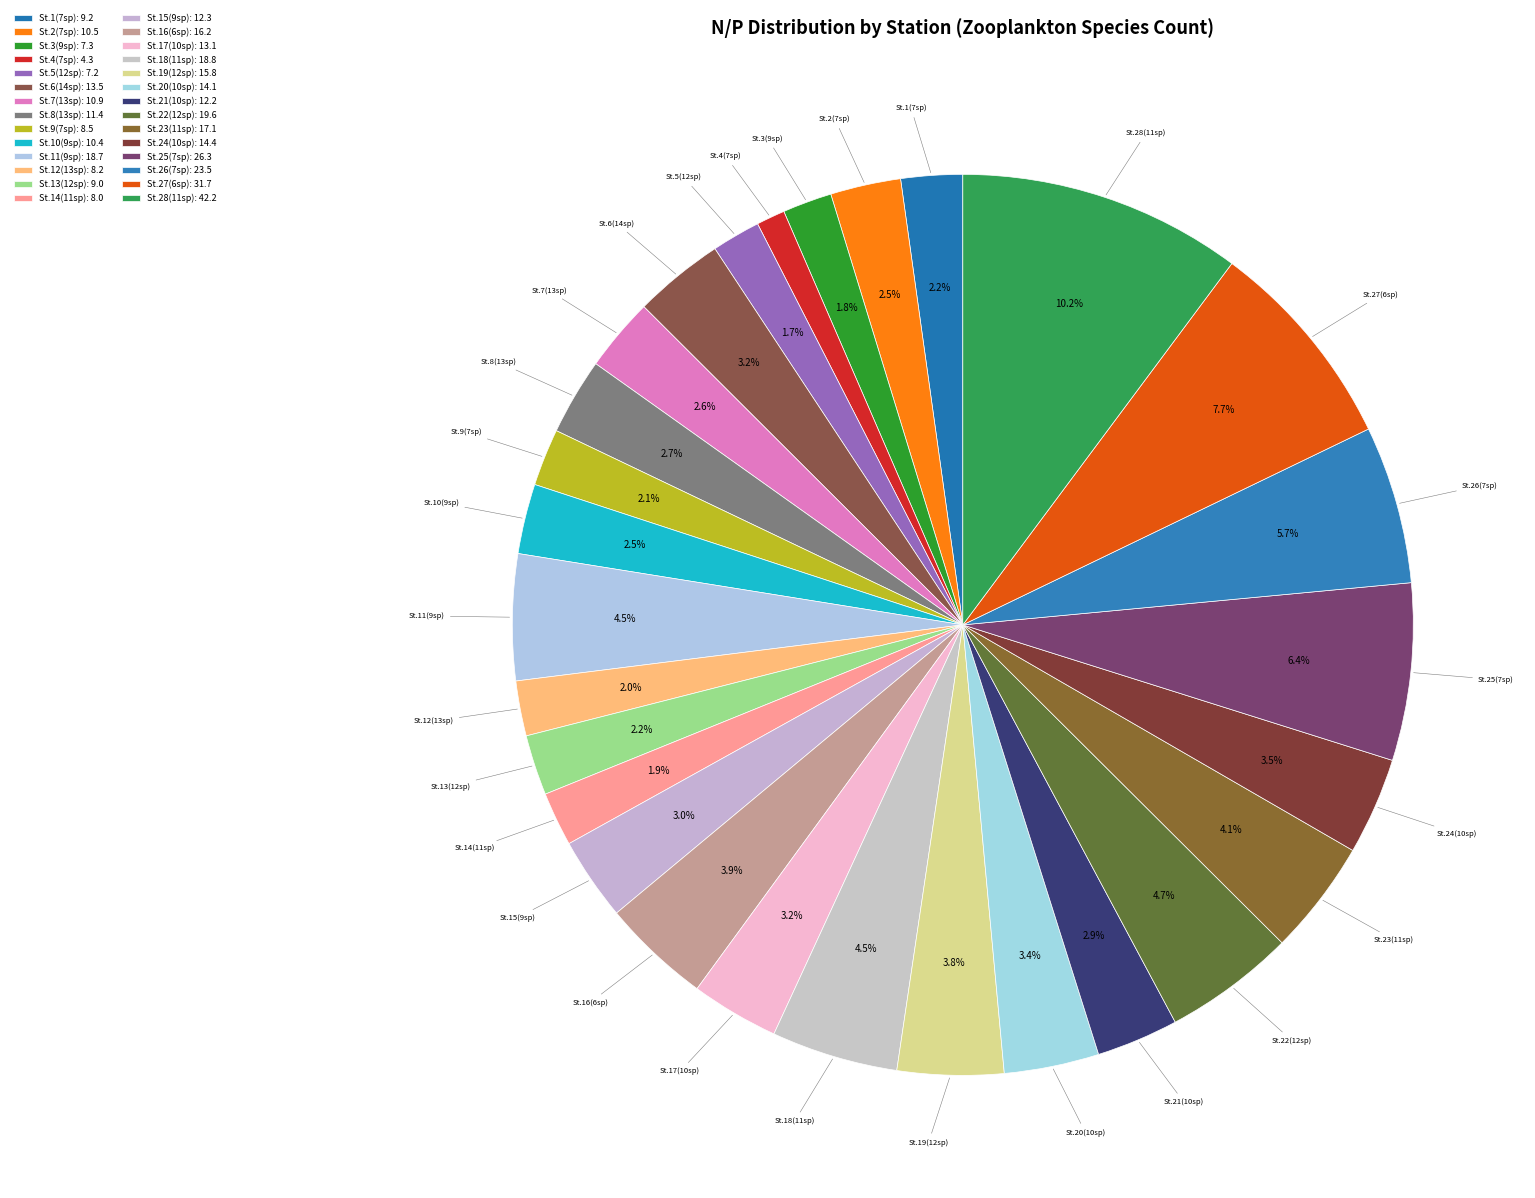

Count the number of slices in the pie.

28